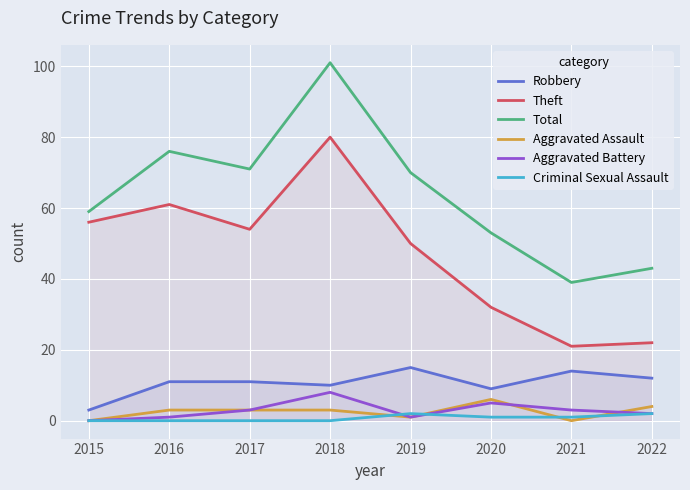

List the labels in order of Criminal Sexual Assault value, smallest first.

2015, 2016, 2017, 2018, 2020, 2021, 2019, 2022